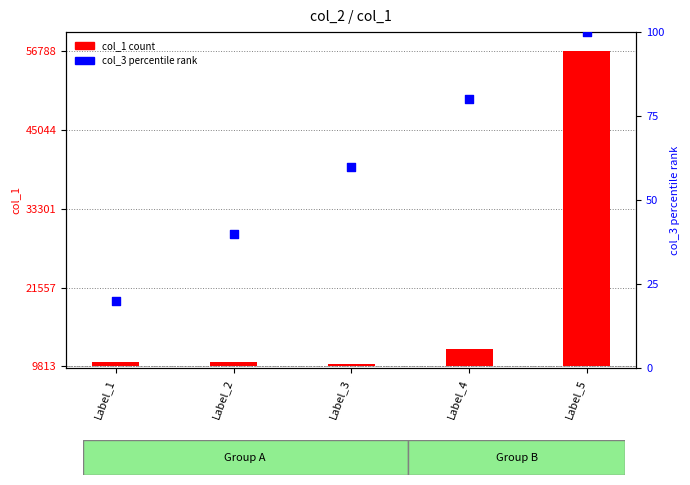

Which series contains the highest Y value?

col_1